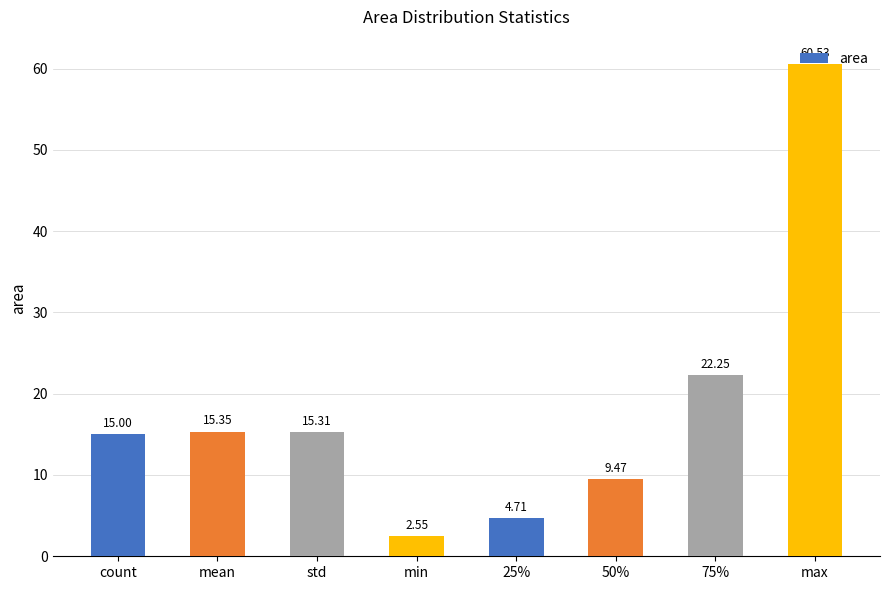

What is the greatest value displayed?

60.5